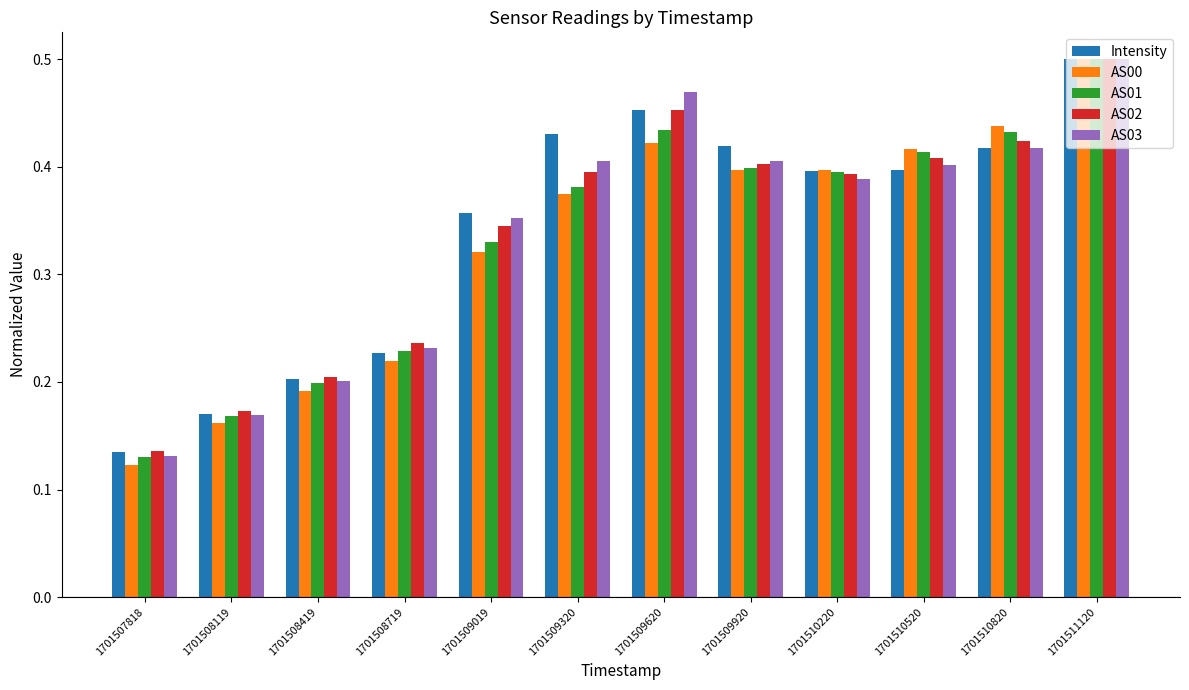

Which series has the largest range (max minus min)?

AS00